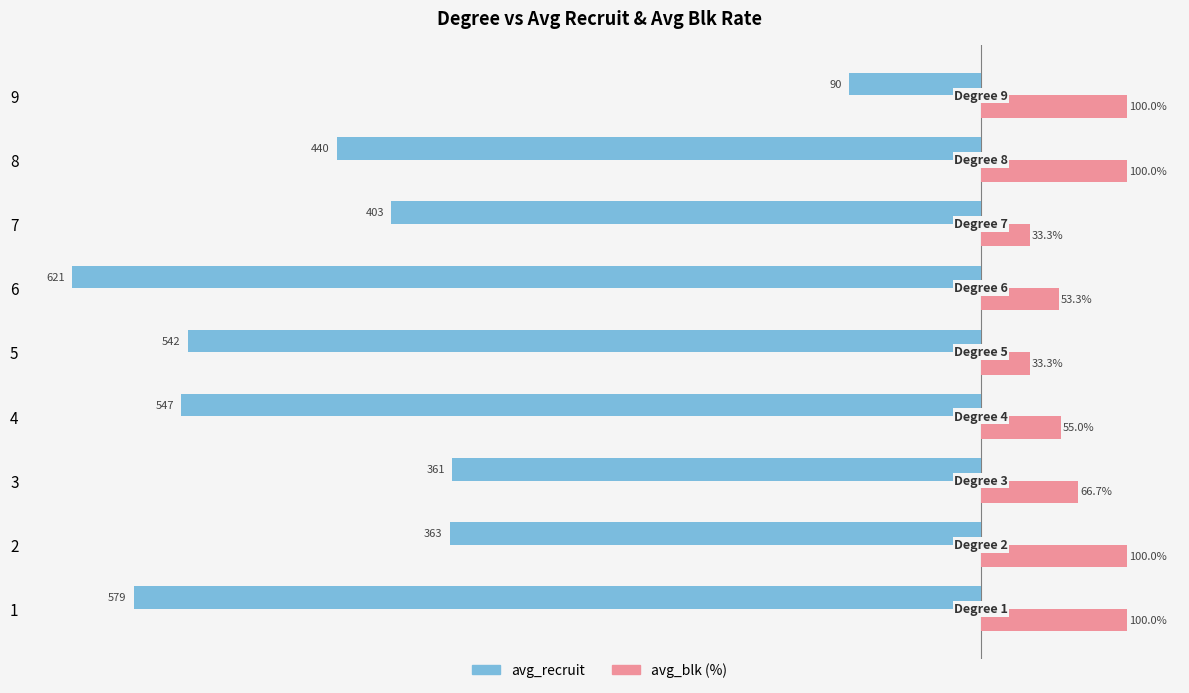

Is the value of avg_blk (%) at 3 greater than the value of avg_recruit at 9?

Yes